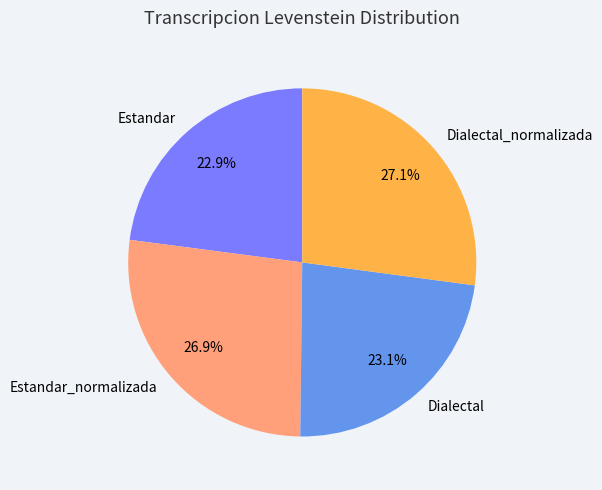

What is the ratio of the value at Dialectal to the value at Dialectal_normalizada?

0.9